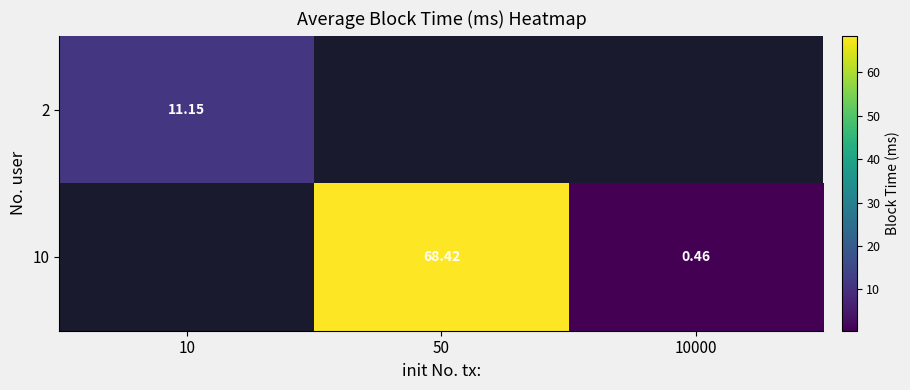

At which category does the chart reach its minimum across all series?

10000